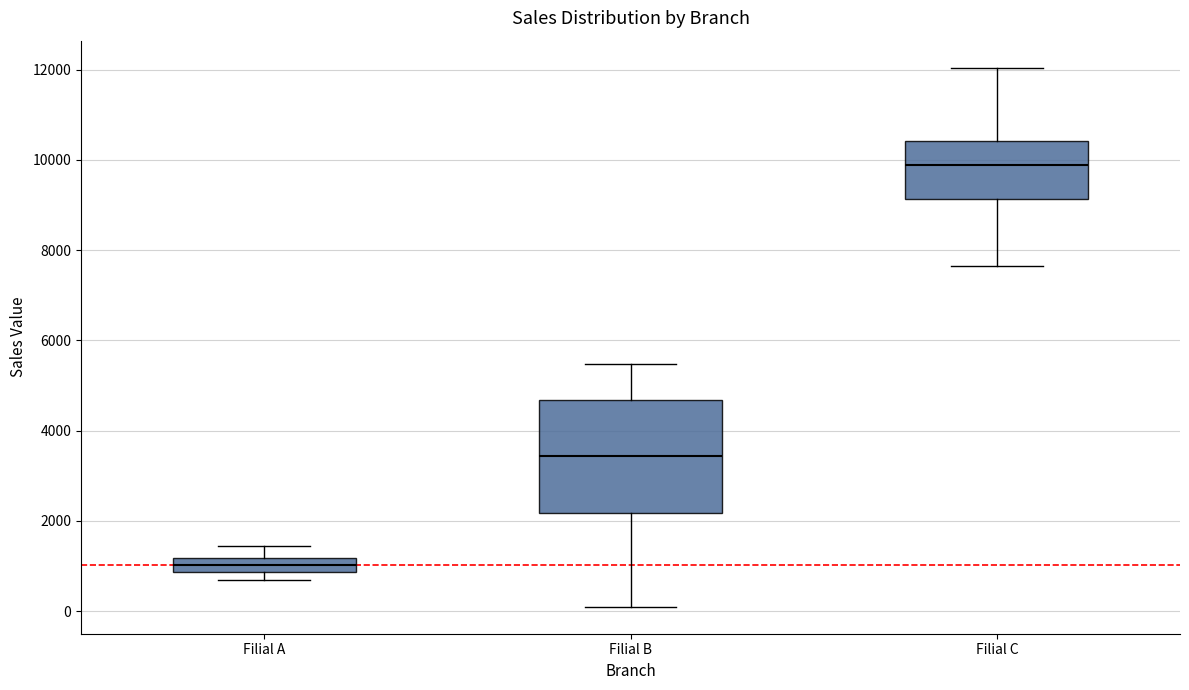

Where does the lower whisker of the box for Filial C end on the y-axis? The values are not printed on the chart, so give them approximately, as read against the axis.

7600